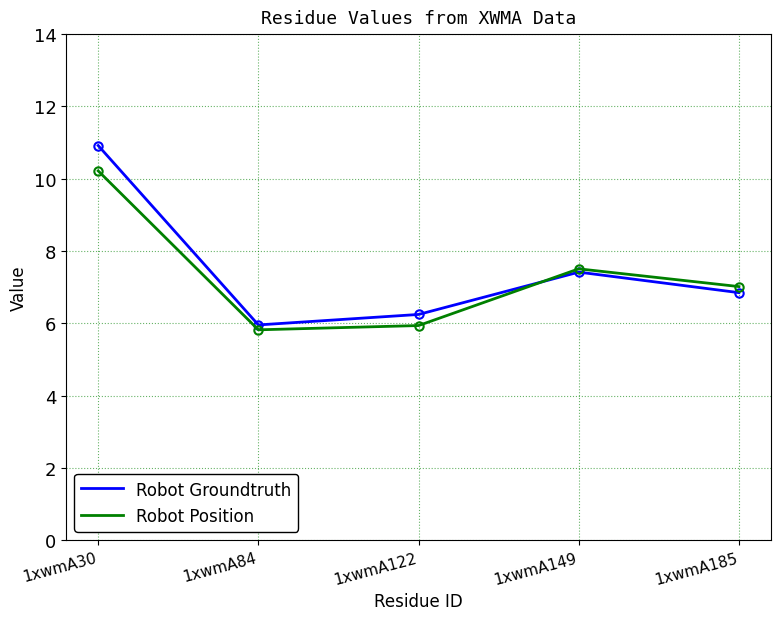

The value of Robot Groundtruth at 1xwmA84 is 6.0. True or false?

True